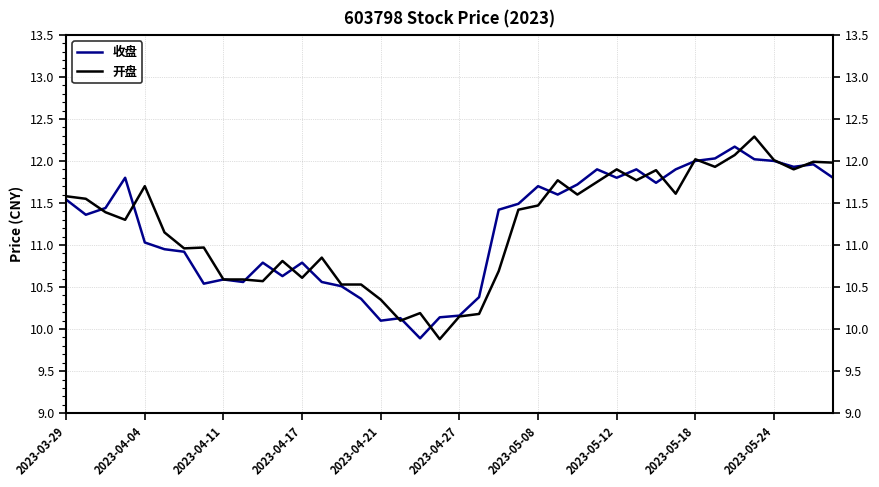

True or false: 开盘 has more than 1 points higher than both neighbors.

True